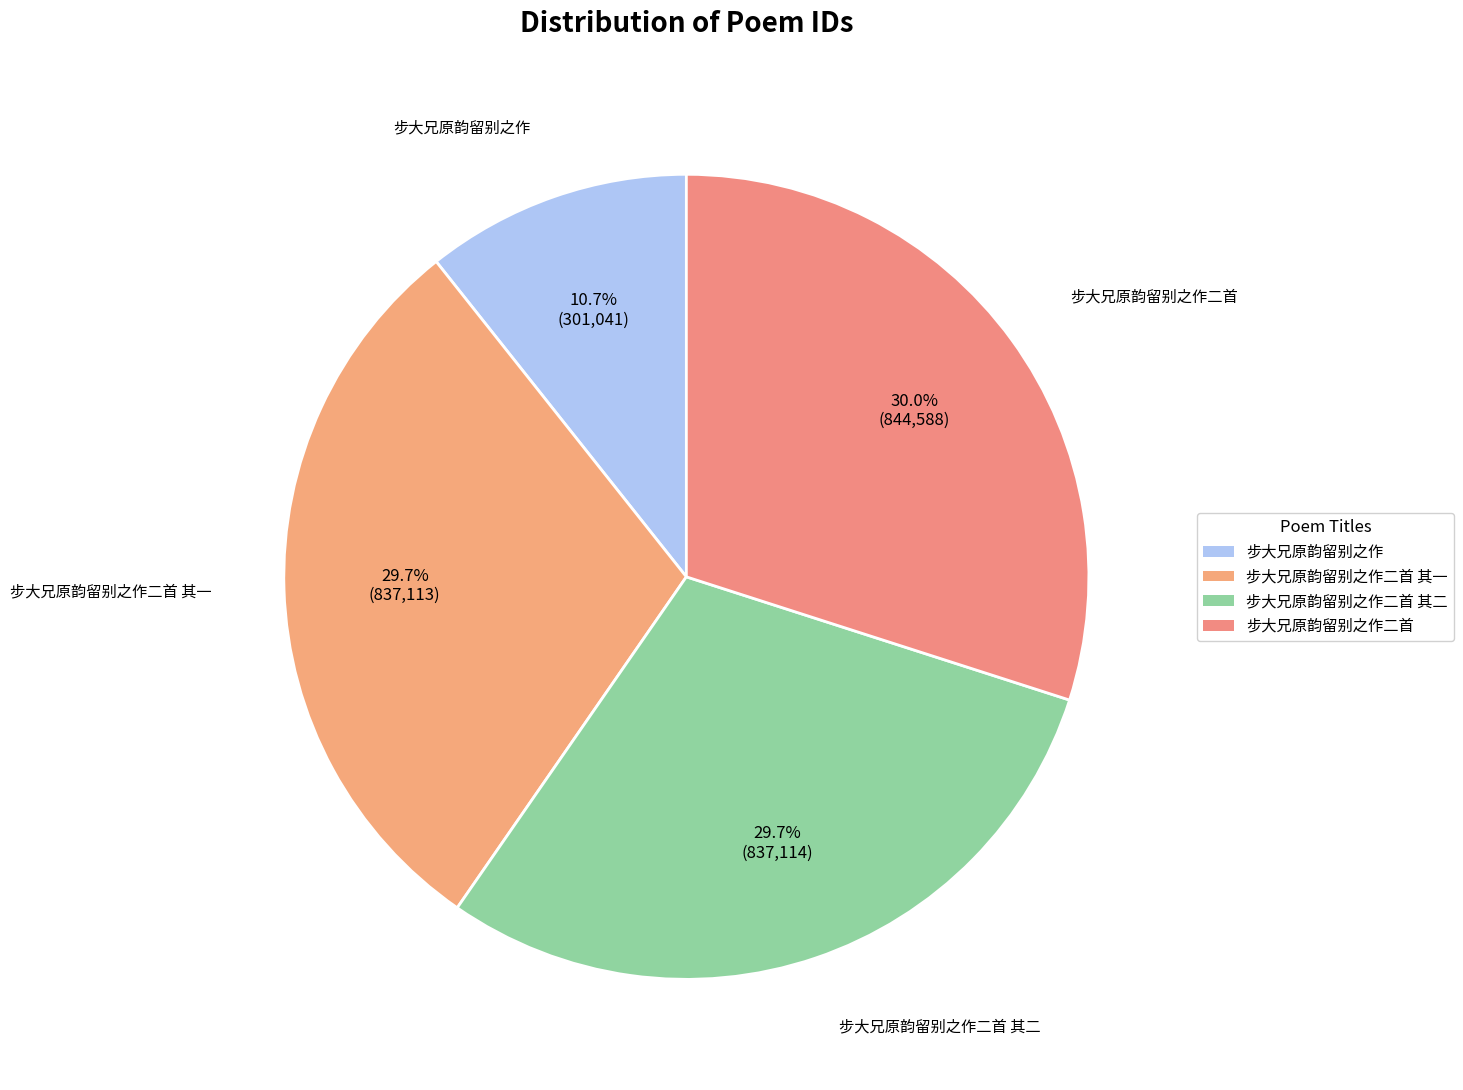

How many segments does this pie chart have?

4